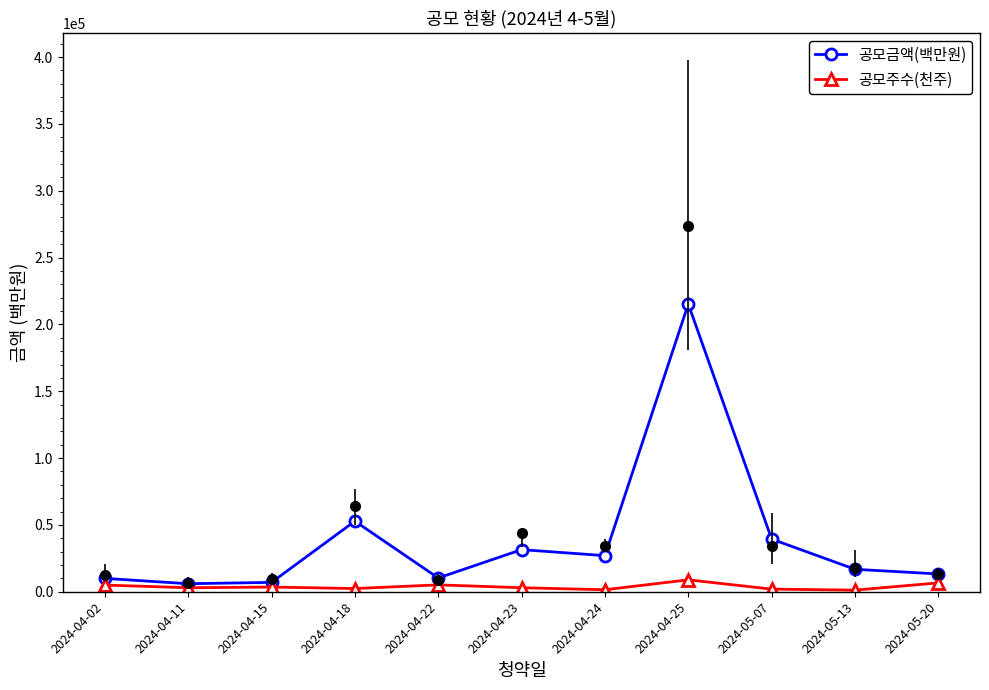

What is the spread (max minus min) of values at 2024-05-20?

6650.0